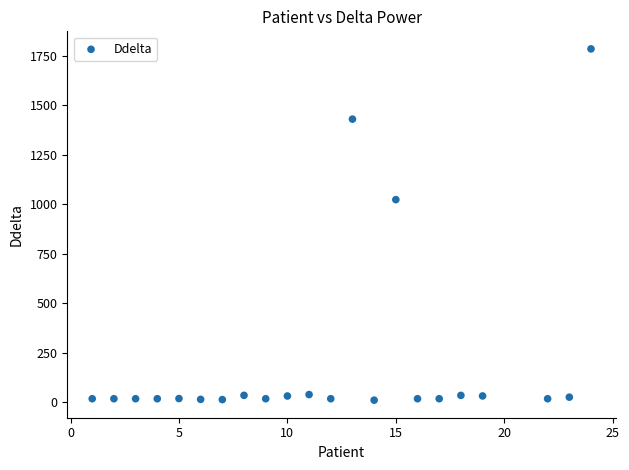

What Y value in the scatter plot is closest to 897?

1023.6